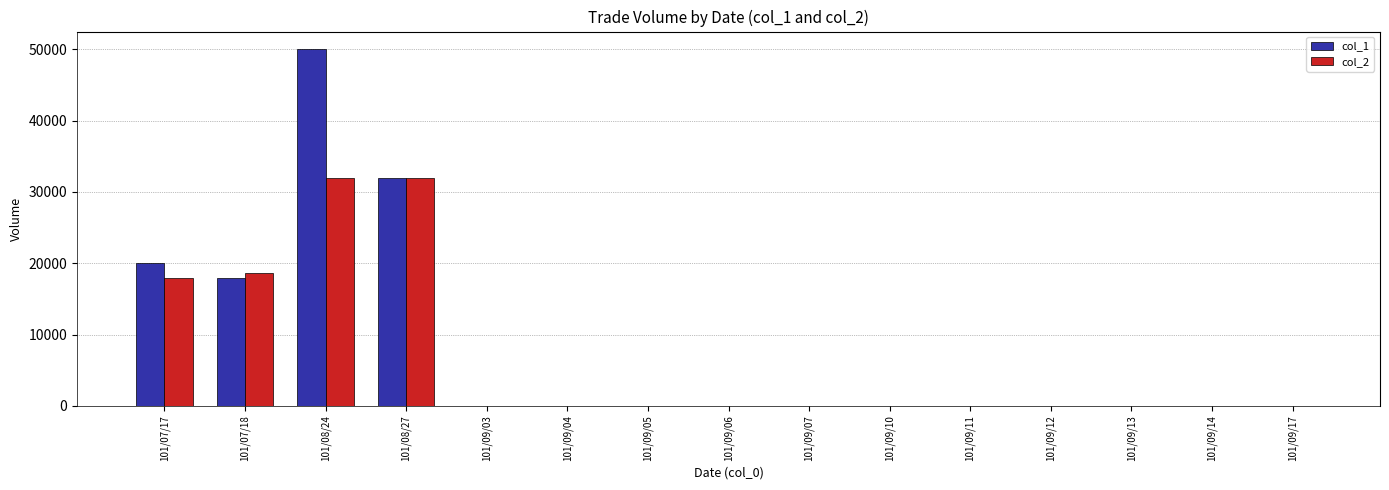

Is it true that col_2 equals 0 at 101/09/03?

True